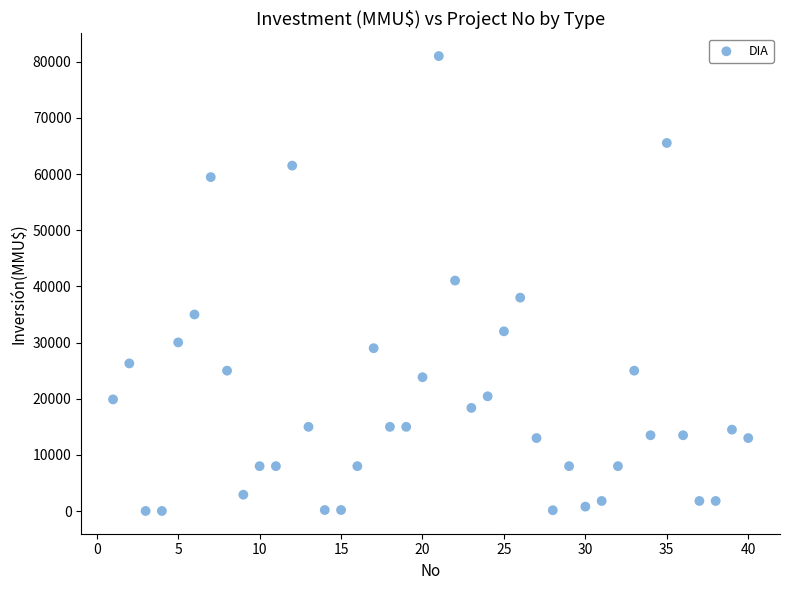

What is the range of Y values (max minus min)?

80980